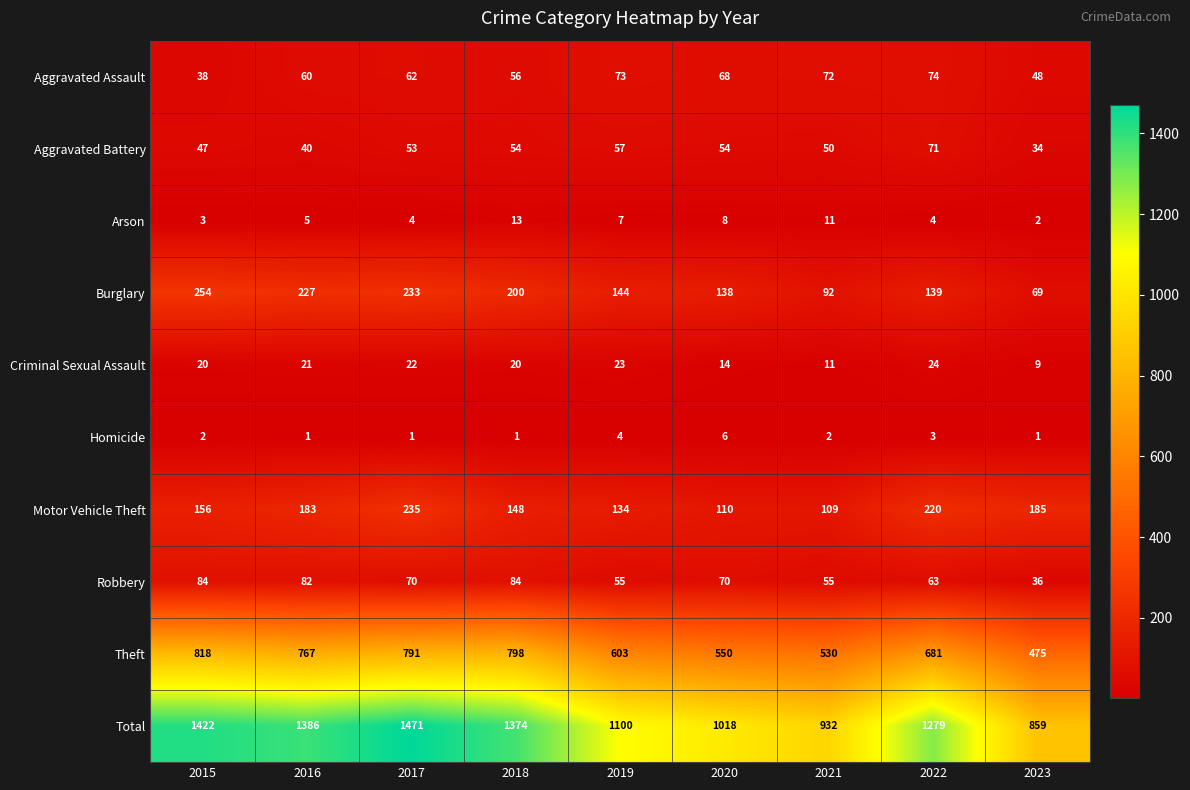

Which series has the largest range (max minus min)?

Total